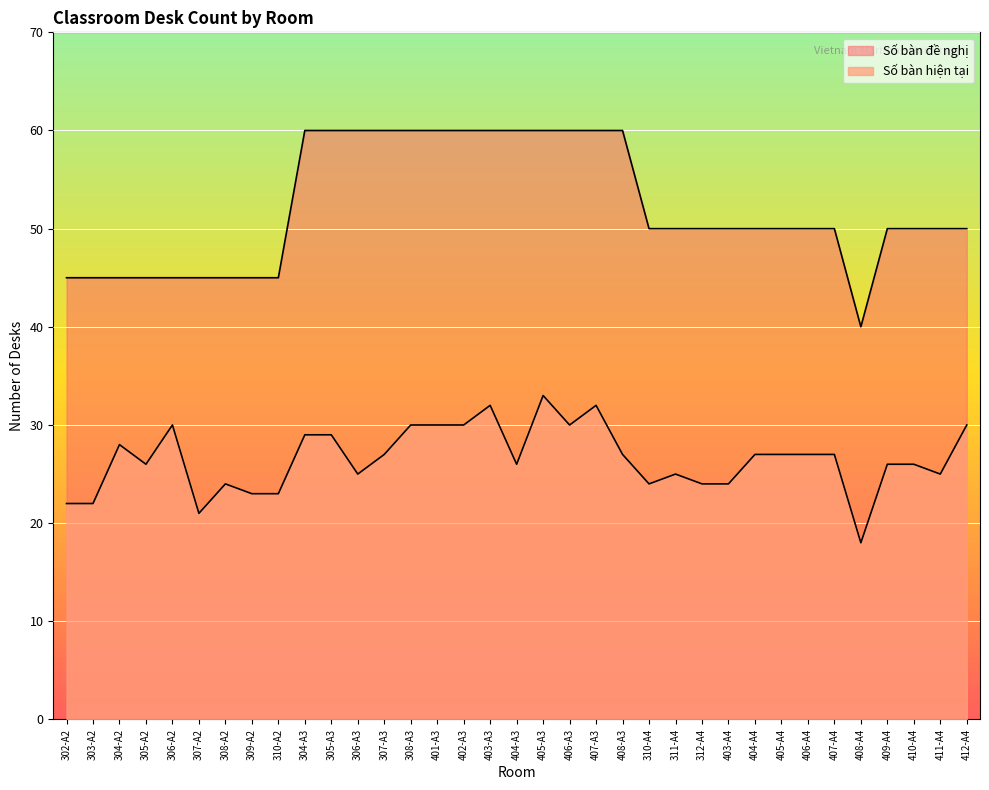

How many values in the Số bàn hiện tại series are below 27?

17